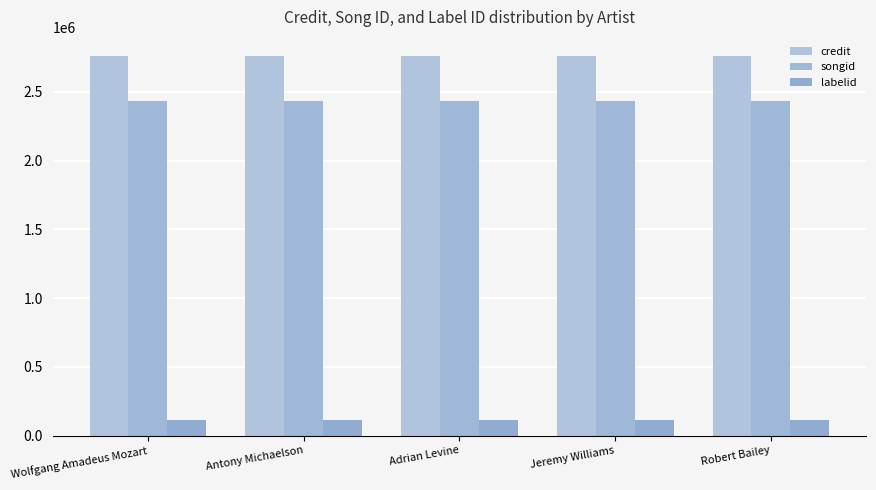

The credit series shows 4401580 at Robert Bailey. True or false?

False